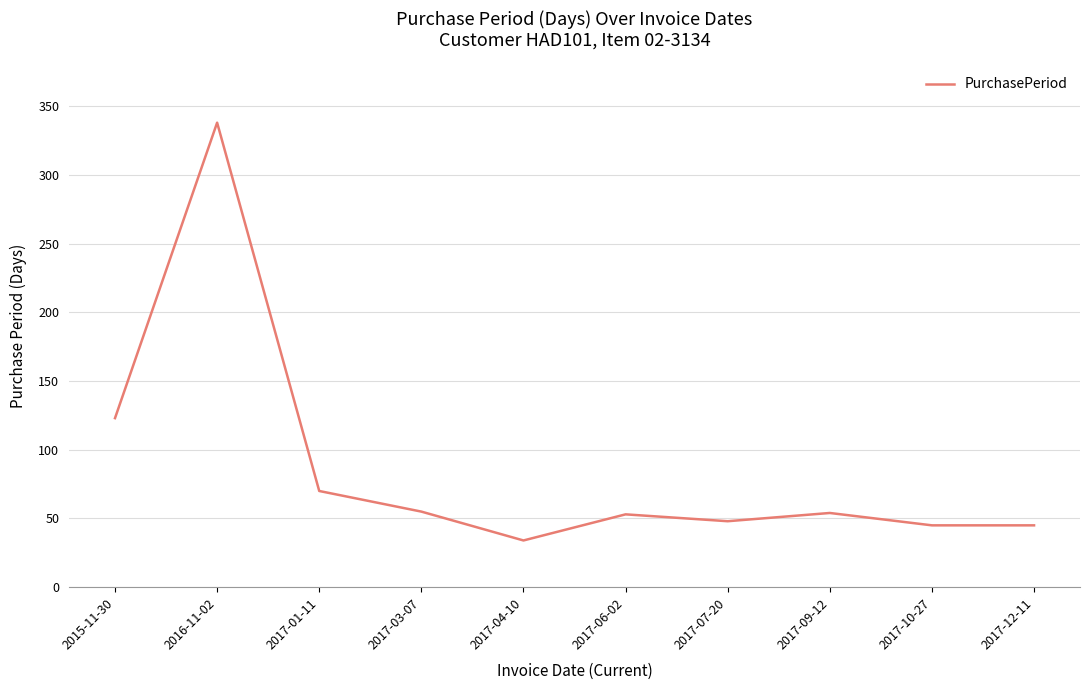

The value at 2017-01-11 is 70. True or false?

True